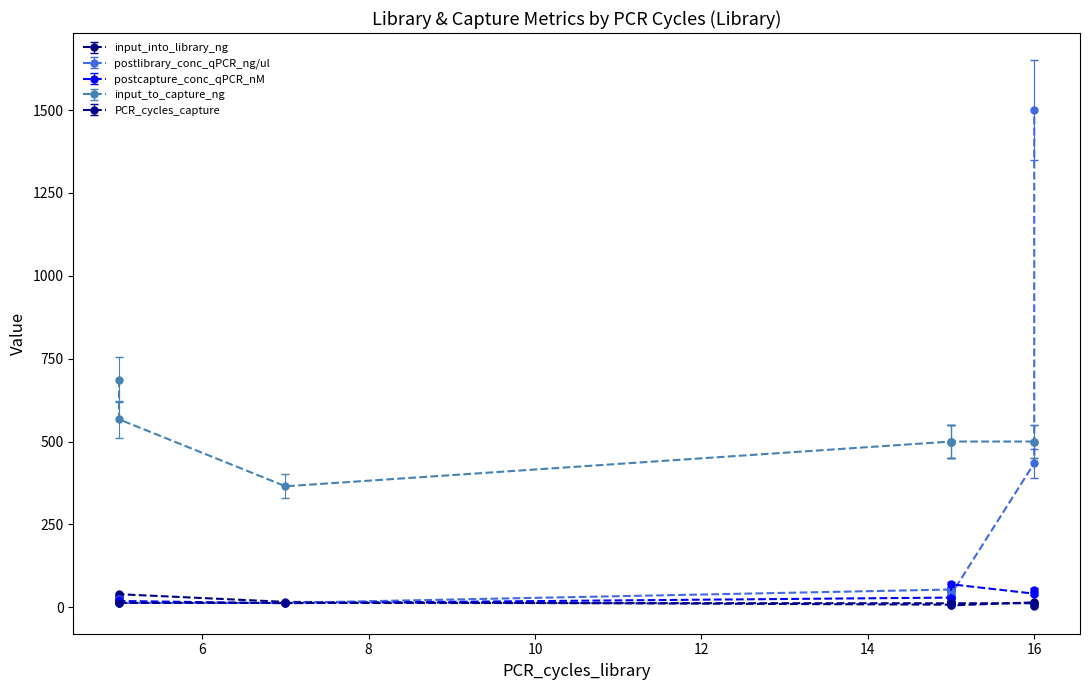

How many distinct data groups are displayed?

5